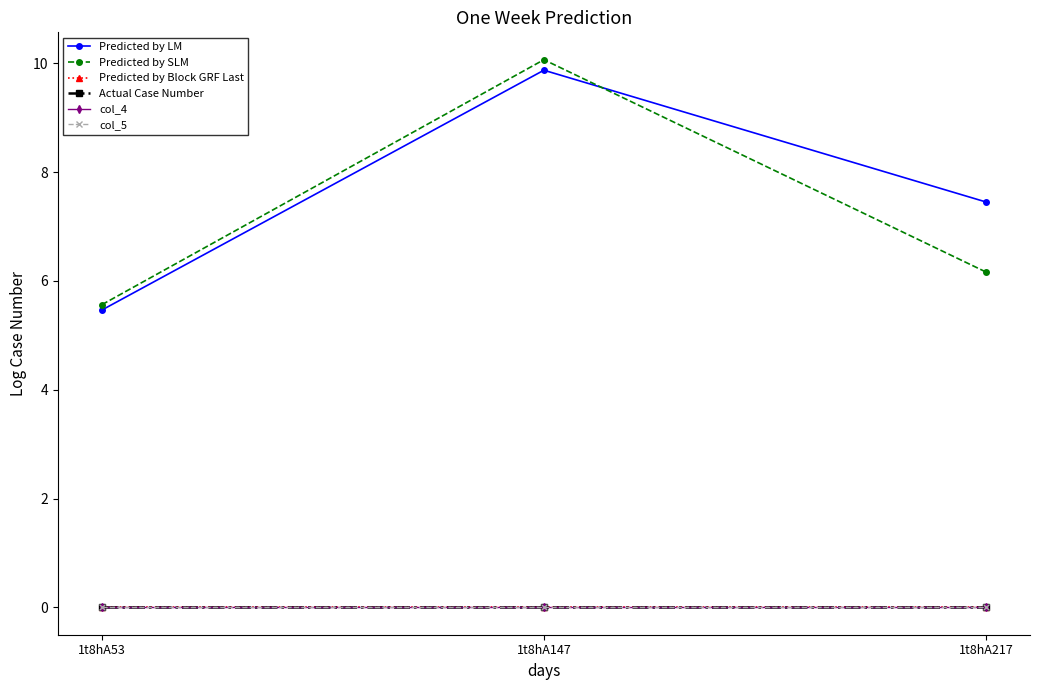

What is the greatest value displayed?

10.1